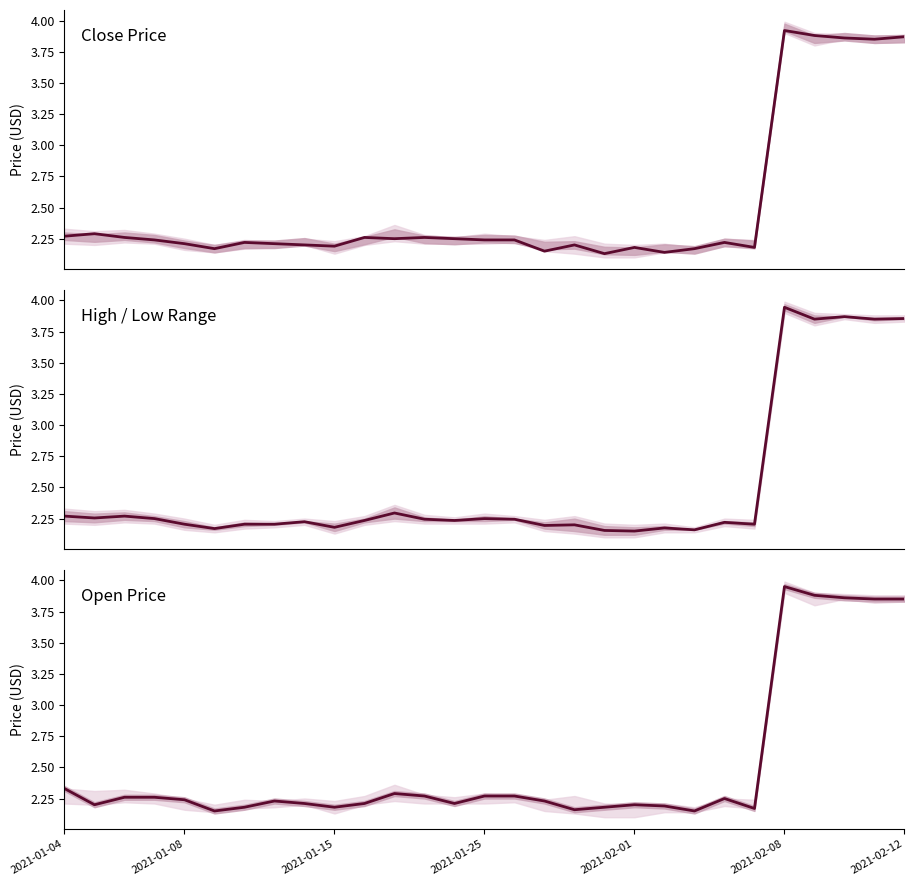

Does the chart have visible grid lines?

No